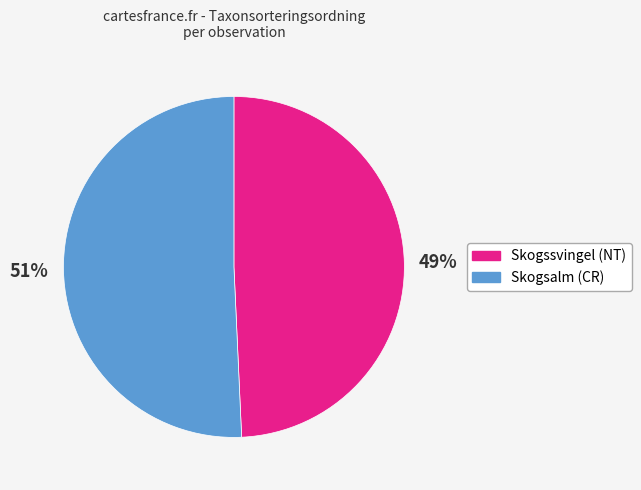

To the nearest percent, what is the average slice percentage?

50%